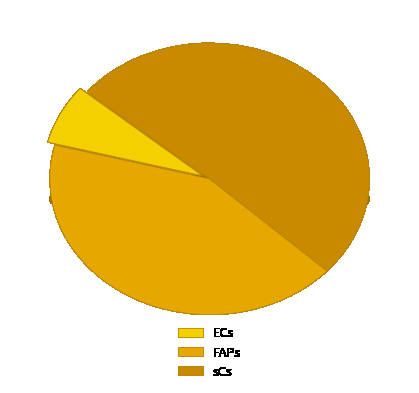

What portion of the pie excludes ECs?

92.9%